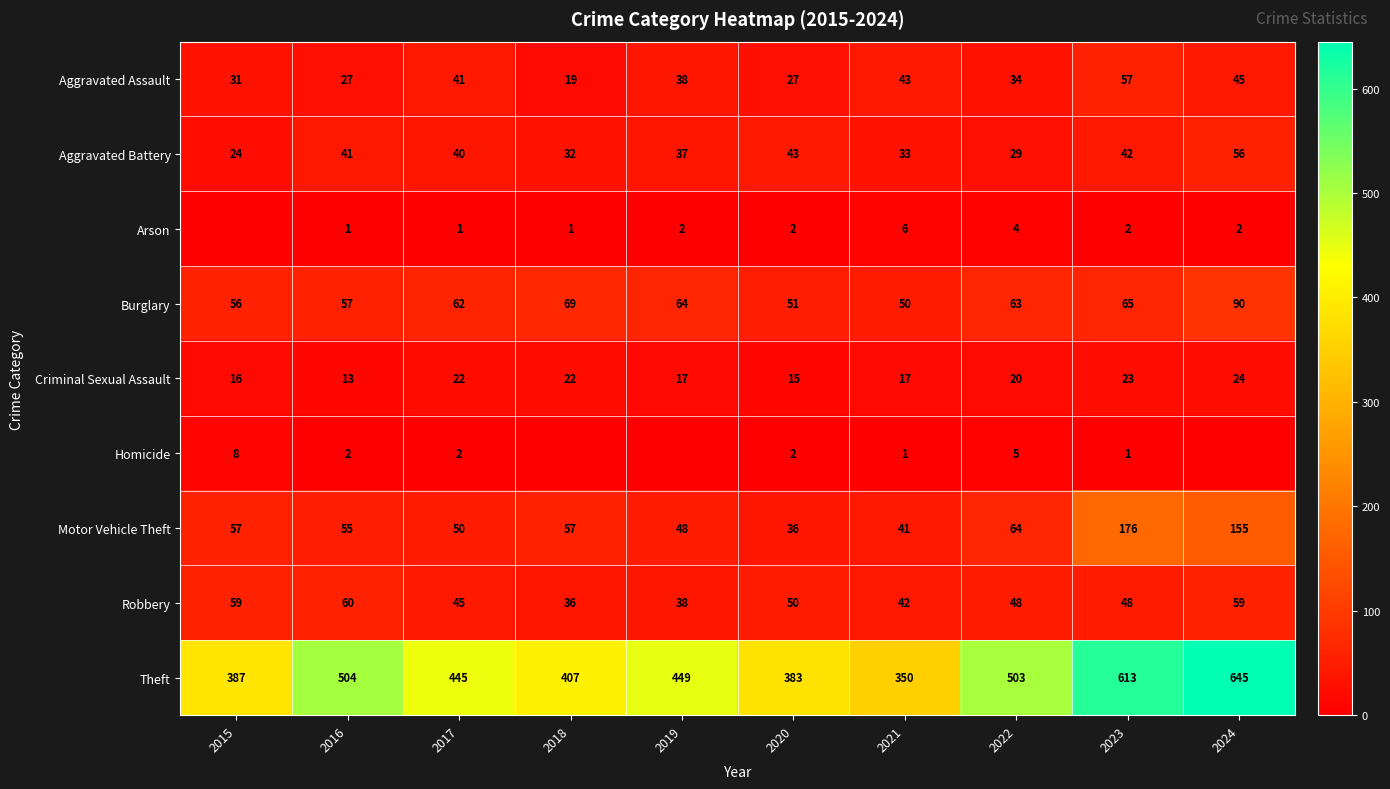

What is the average value of the Burglary series?

63